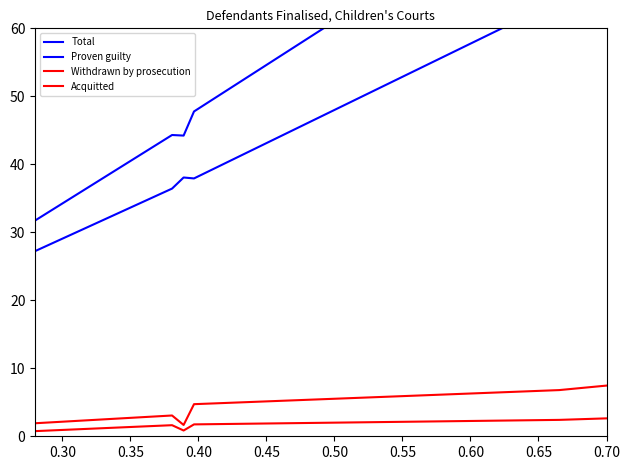

True or false: Proven guilty has a value of 146.9 at 15.

False